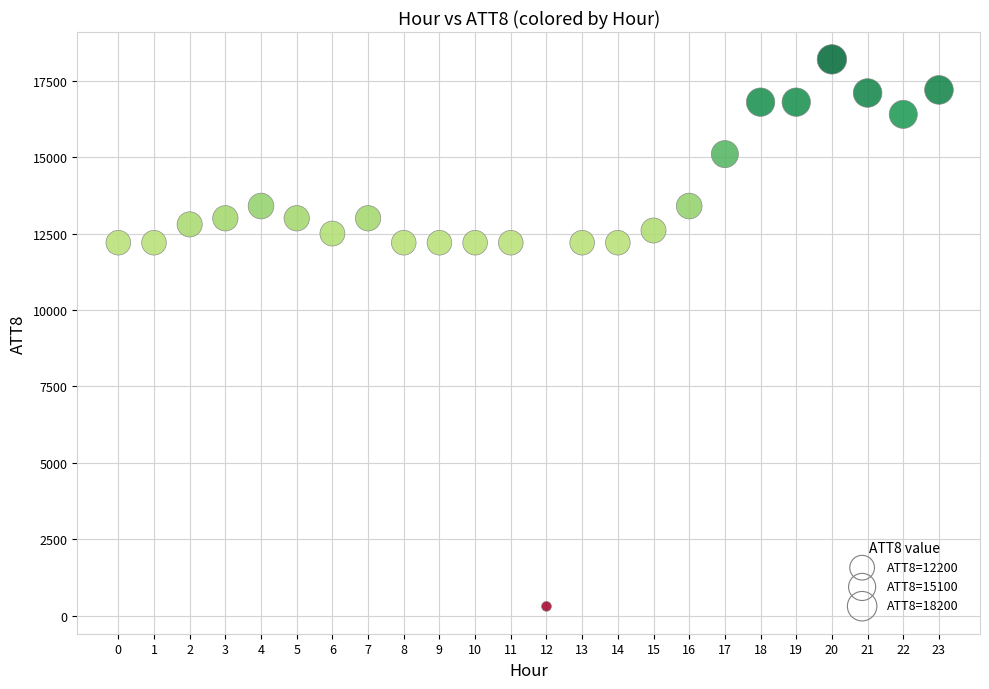

What is the range of Y values (max minus min)?

17900